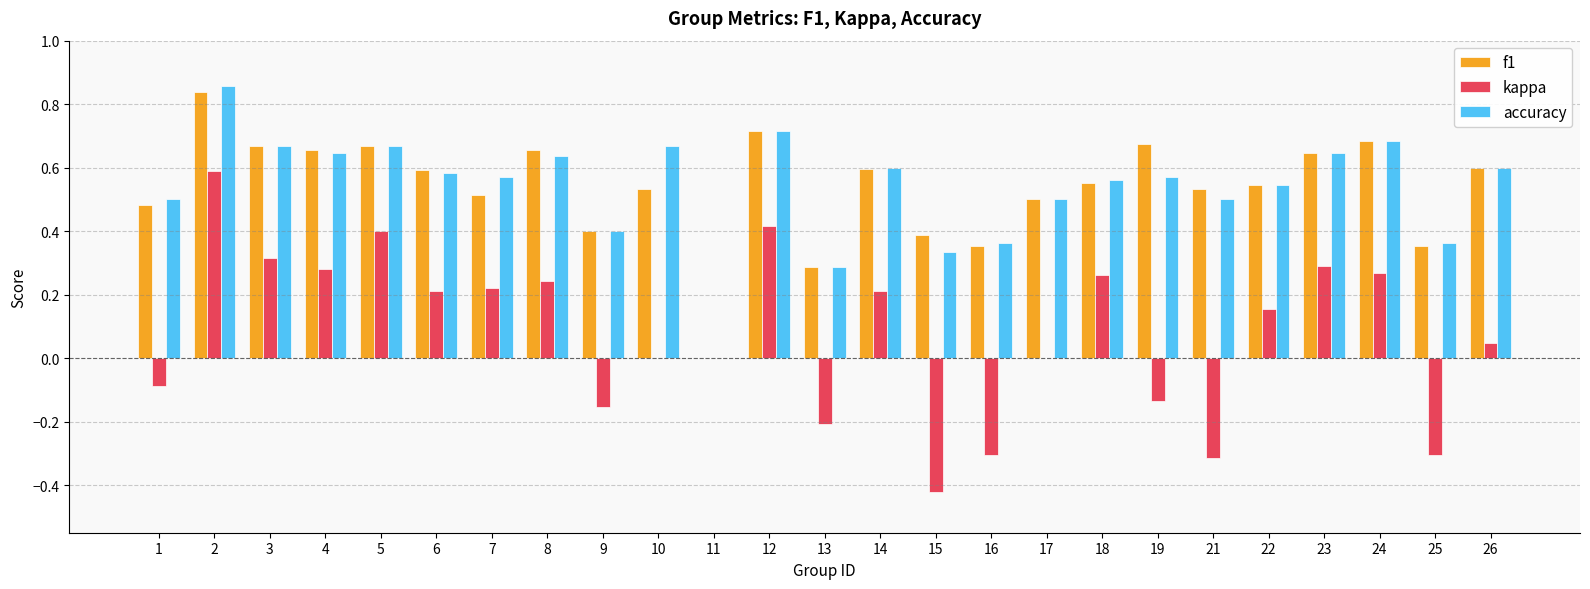

Which series changed the most between 3 and 19?

kappa